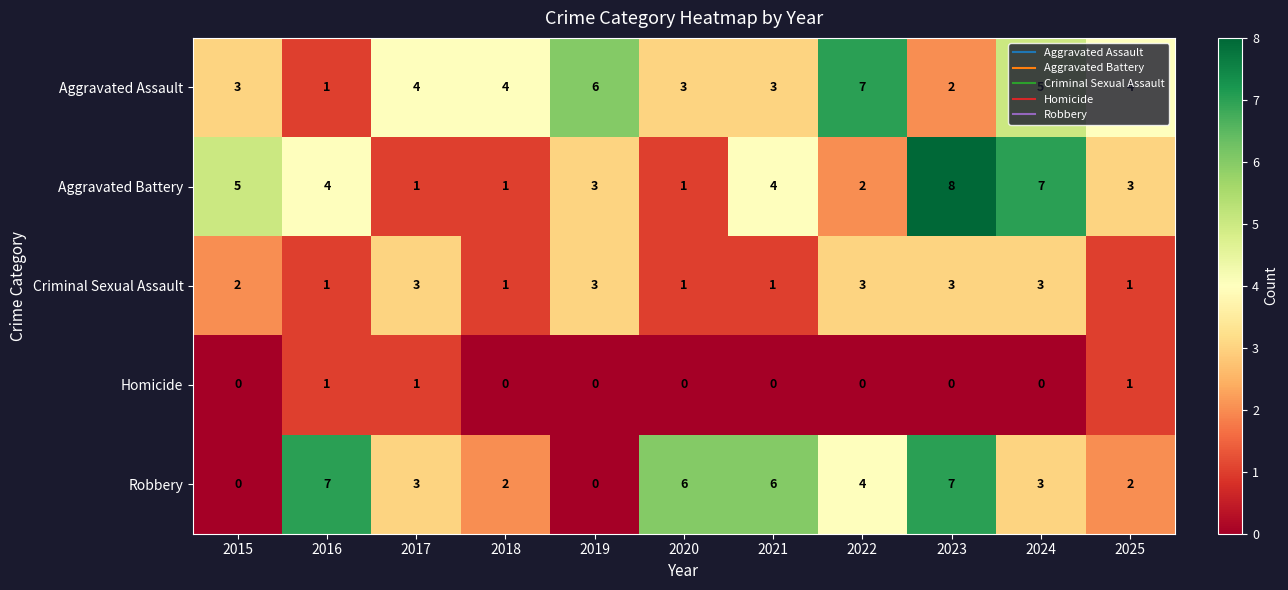

At 2021, list the series in order from smallest to largest.

Homicide, Criminal Sexual Assault, Aggravated Assault, Aggravated Battery, Robbery